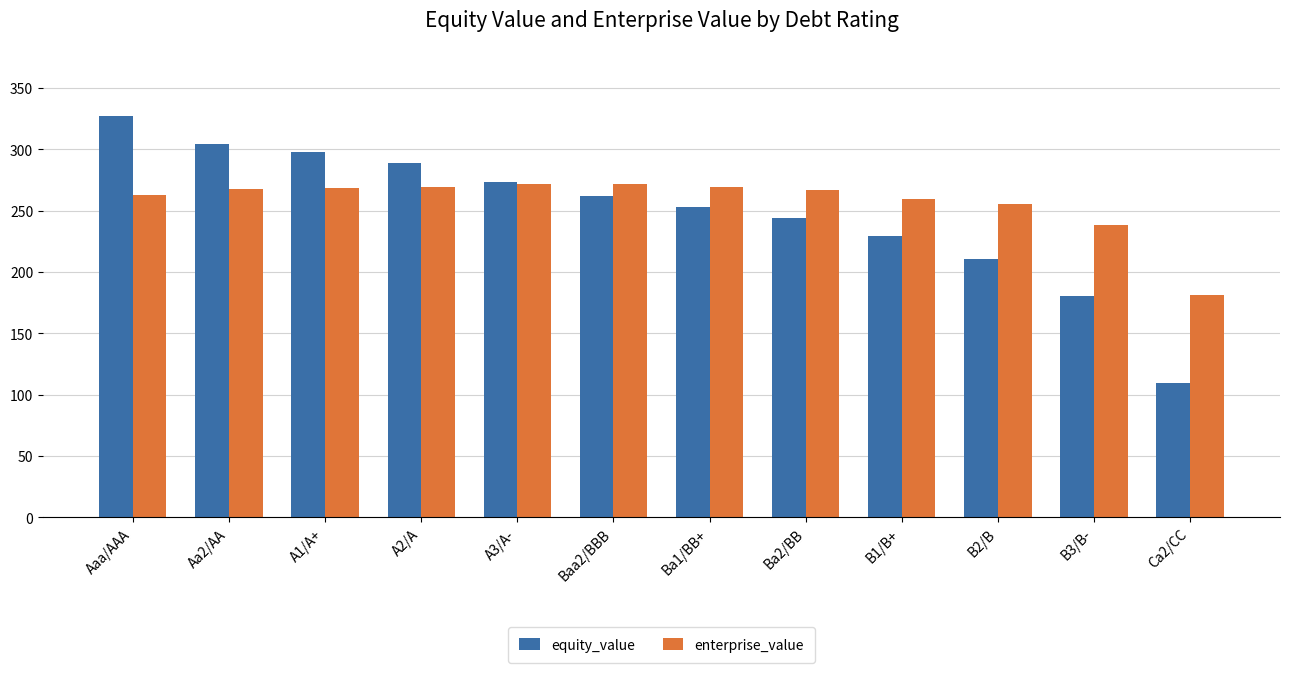

At which label does equity_value reach its peak?

Aaa/AAA